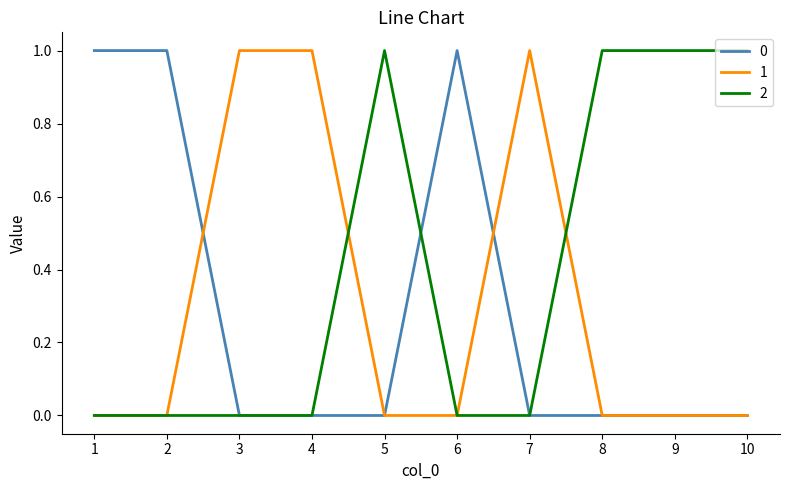

Is it true that 1 equals 0 at 9?

True